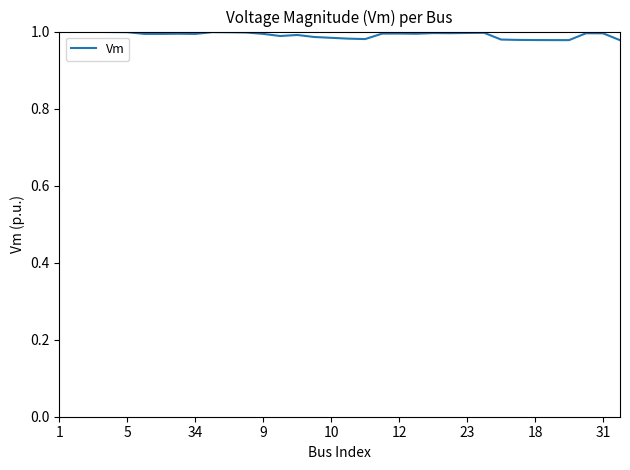

What is the average value?

1.0